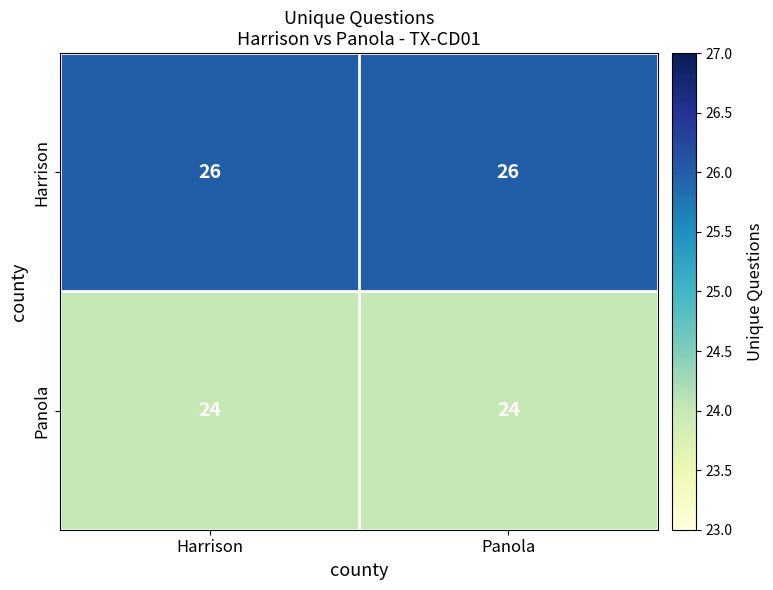

The Panola series shows 32 at Panola. True or false?

False